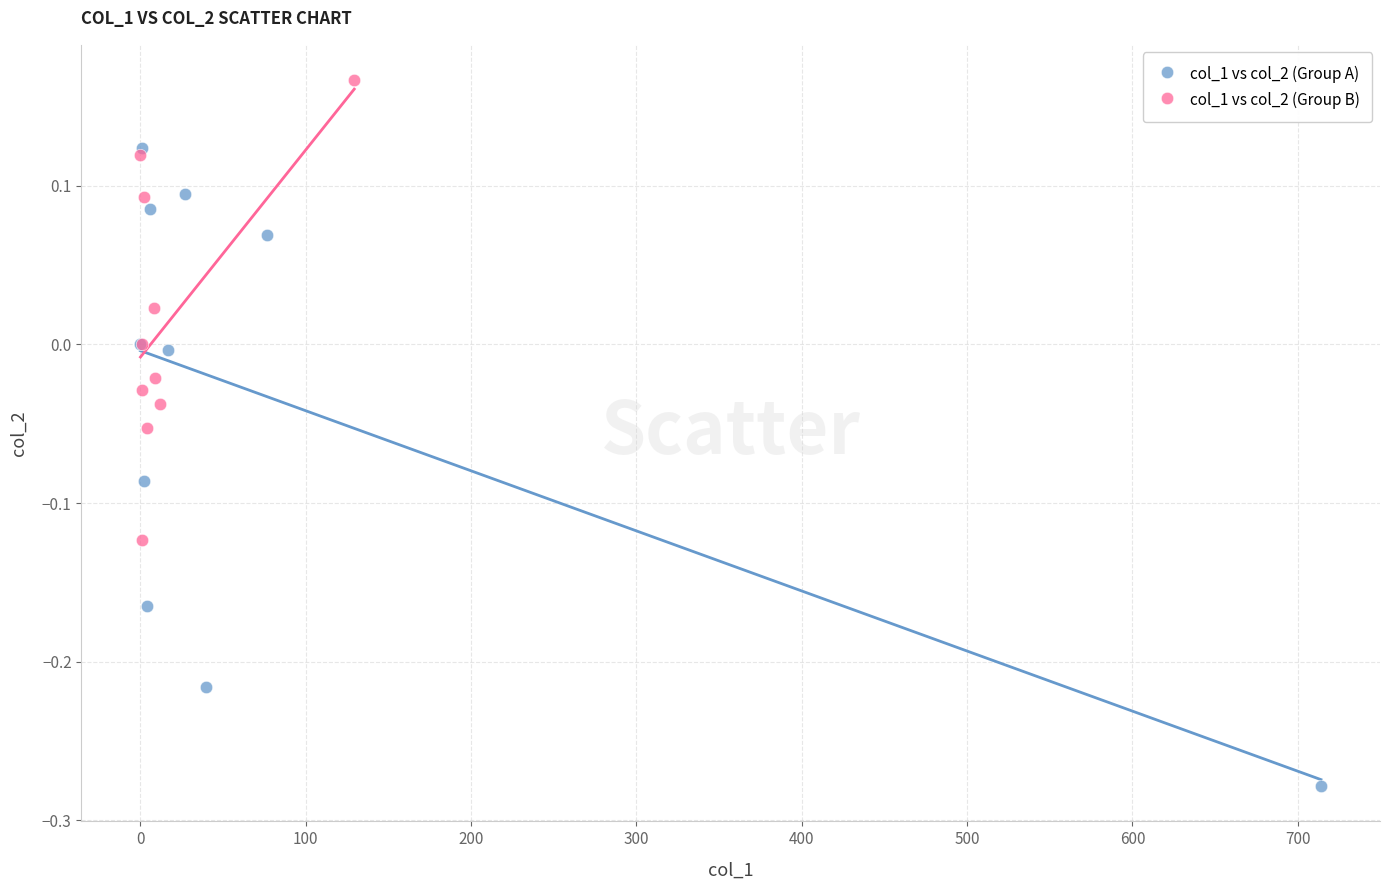

Which series contains the lowest Y value?

col_1 vs col_2 (Group A)